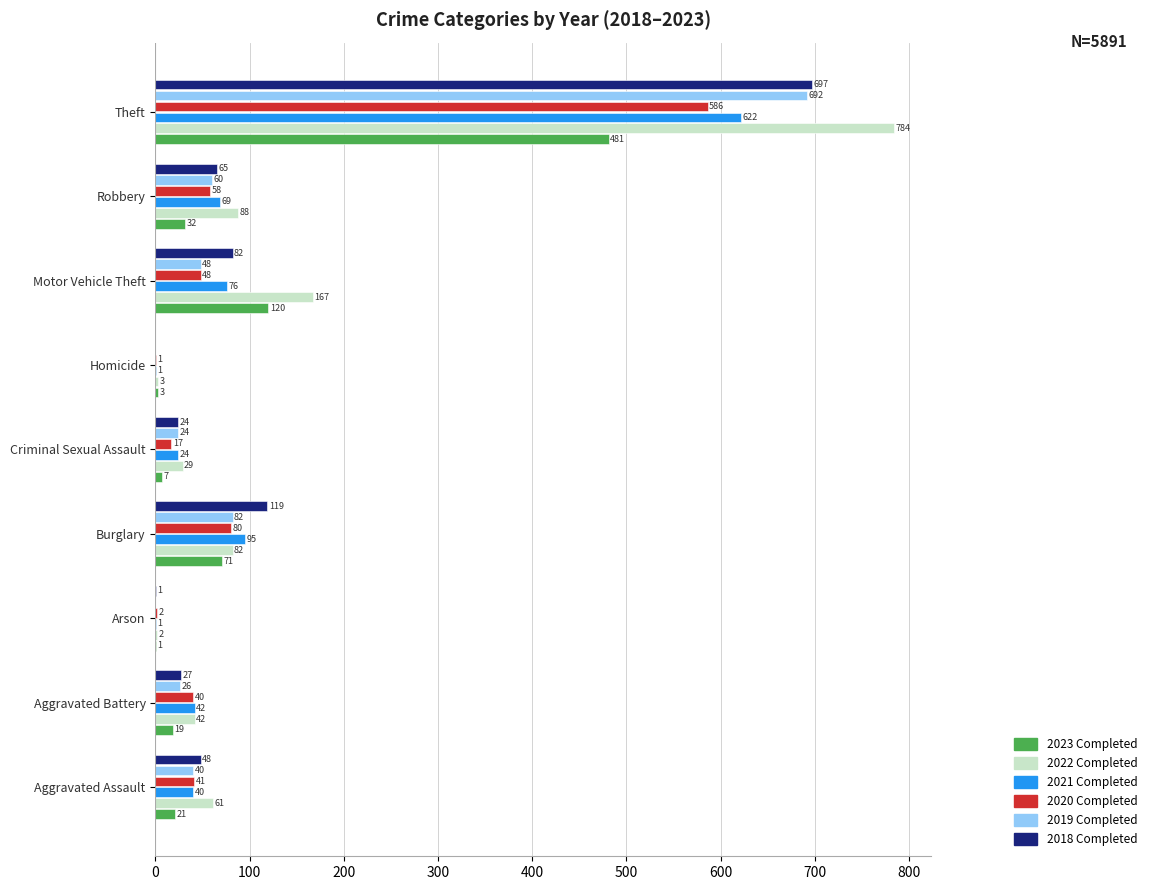

What is the total value across all series at Homicide?

8